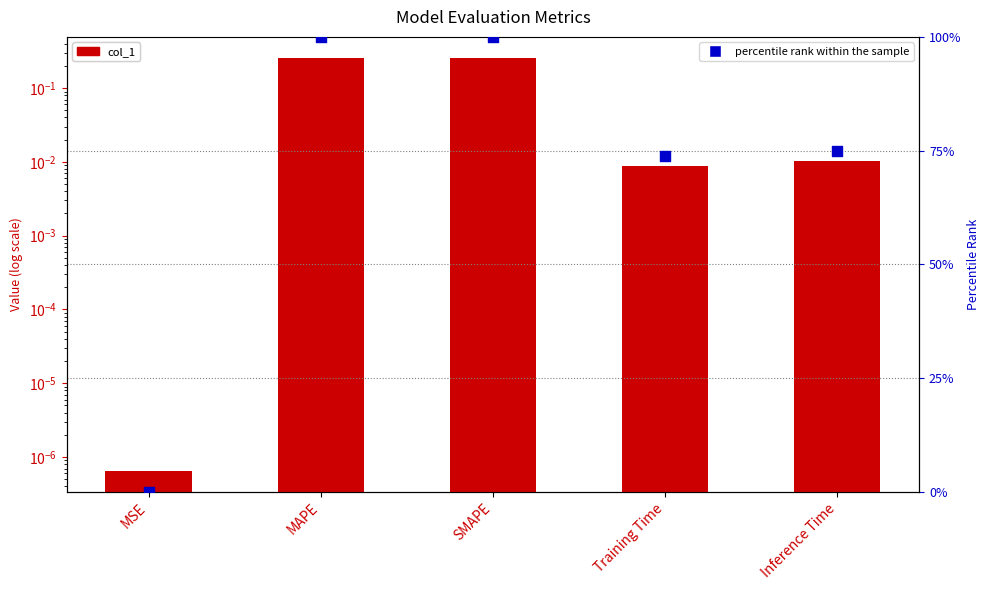

What are all the series names shown in the legend?

col_1, percentile rank within the sample